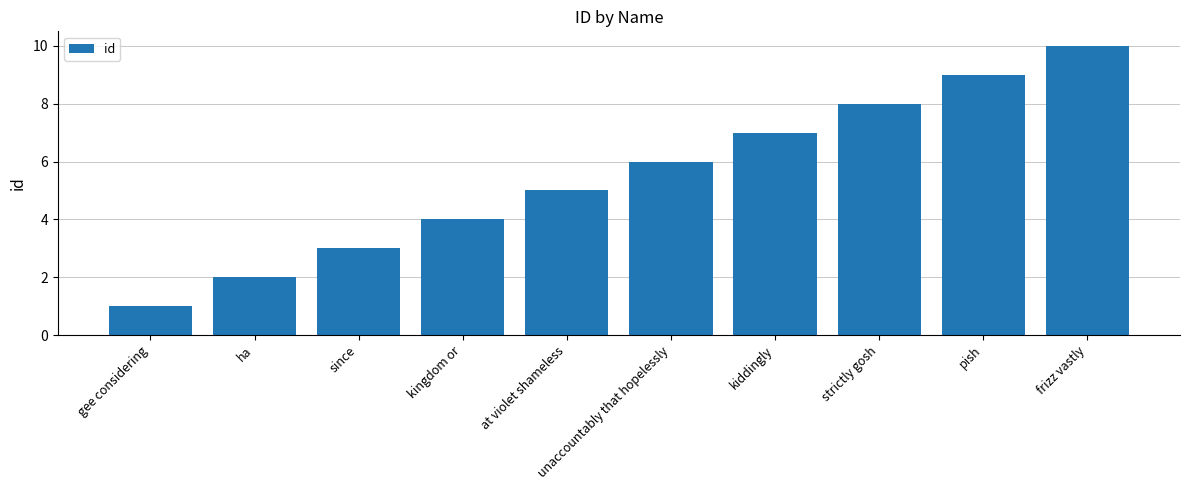

Reading left to right, extract all data points from this chart.

1	2	3	4	5	6	7	8	9	10